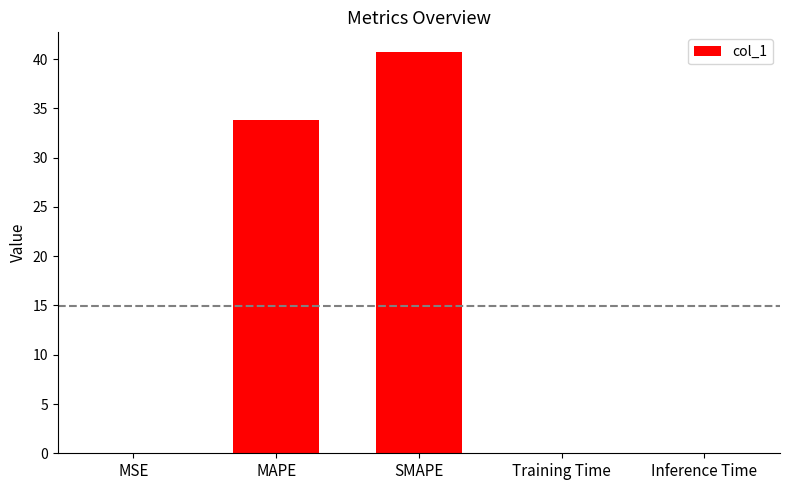

What is the sum of all values?

74.5